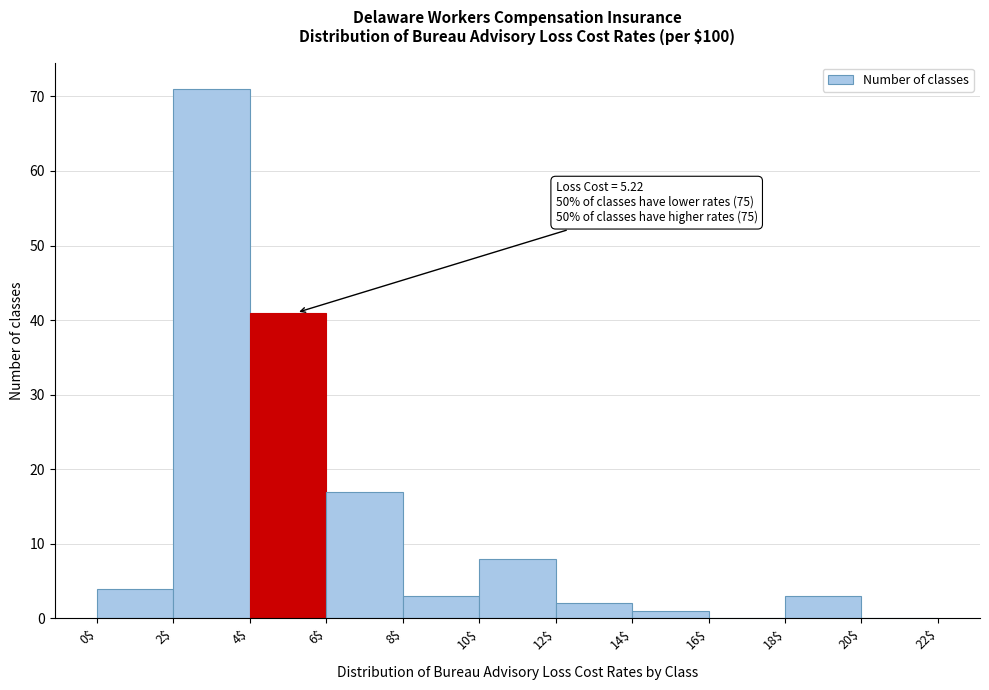

Over which range of the x-axis is the bar tallest?

2$ to 4$